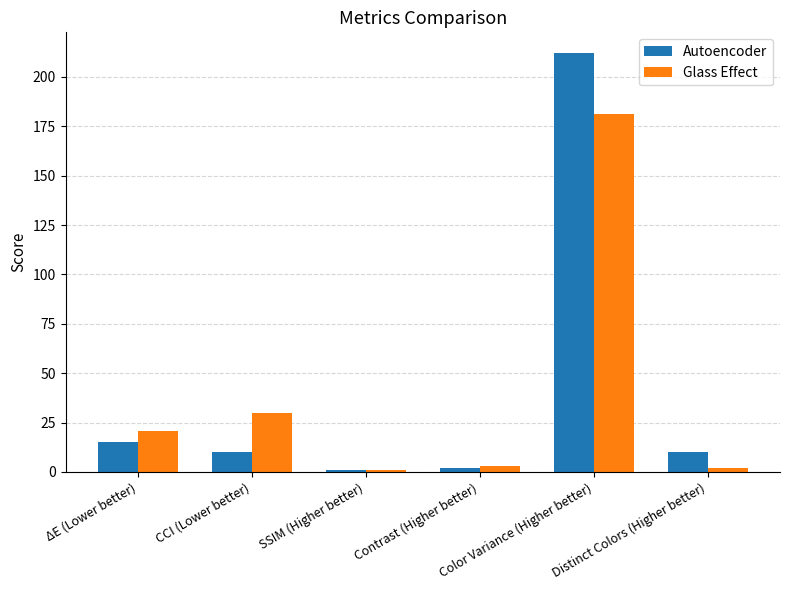

What is the maximum value shown in the chart?

212